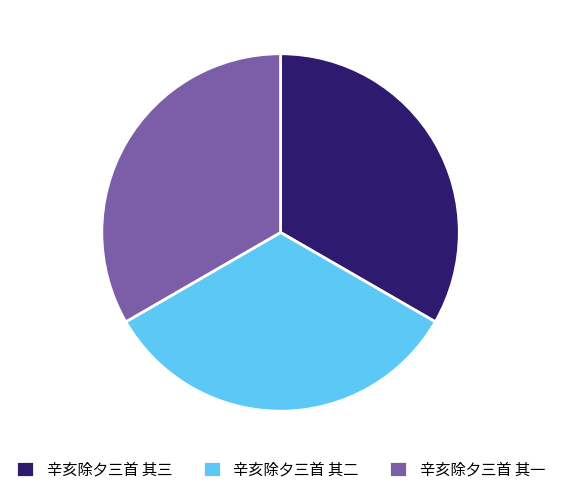

Is it true that 辛亥除夕三首 其三 is 33% of the pie?

True